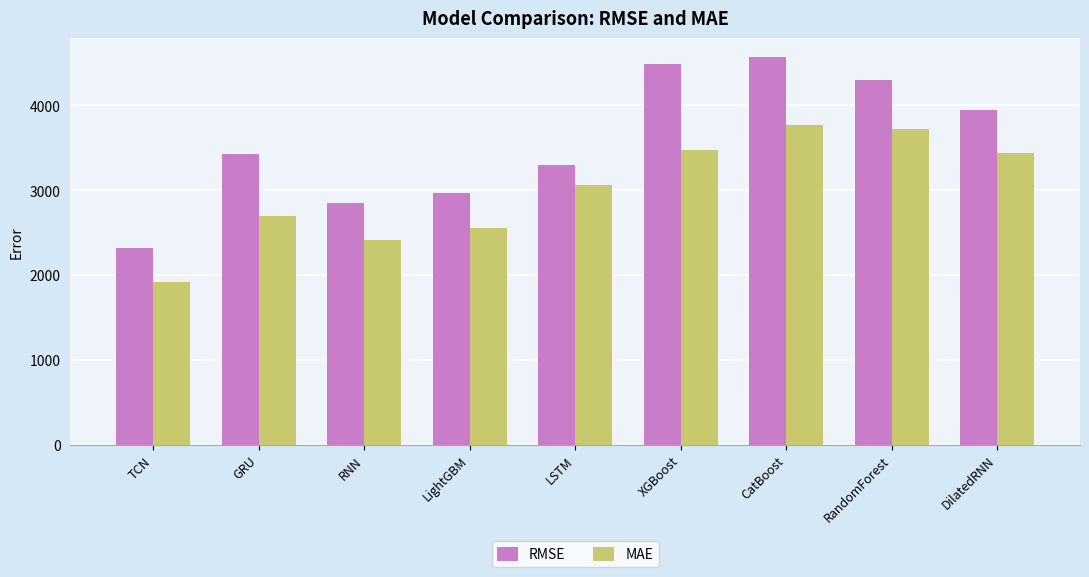

Rank the categories by MAE value from highest to lowest.

CatBoost, RandomForest, XGBoost, DilatedRNN, LSTM, GRU, LightGBM, RNN, TCN